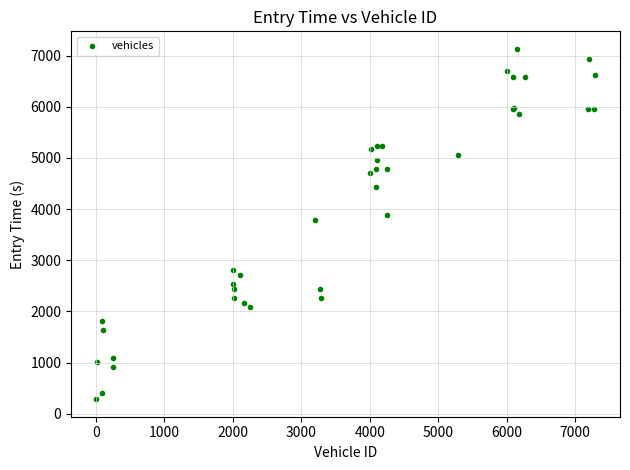

What Y value in the scatter plot is closest to 3709?

3794.5